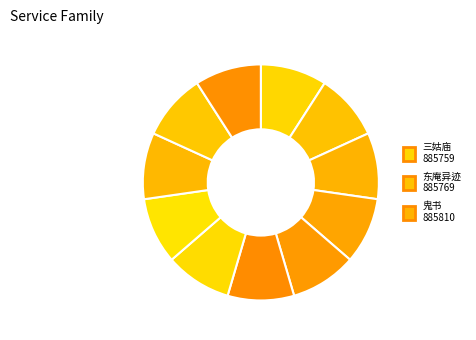

How many segments does this pie chart have?

11